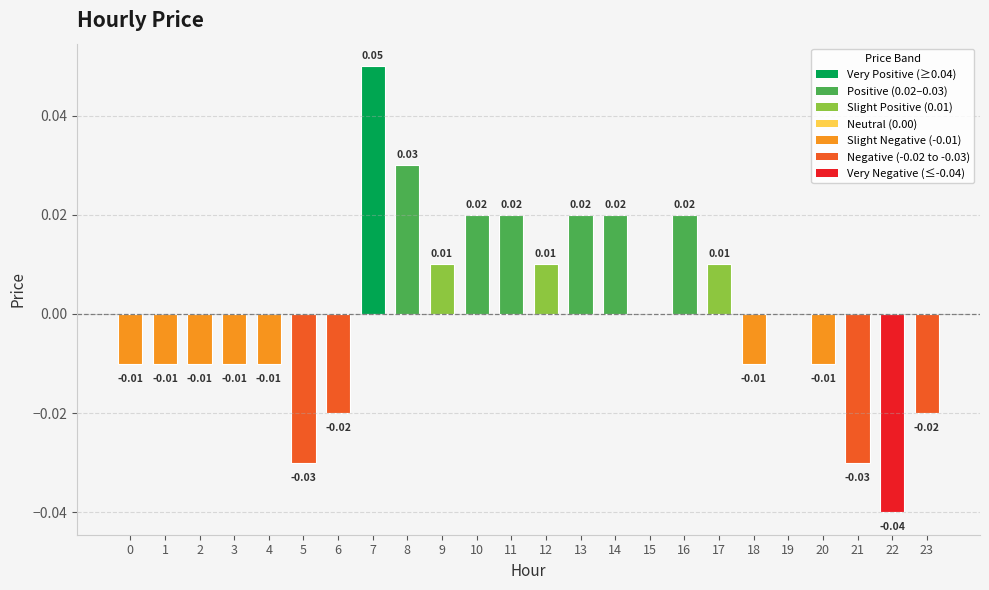

List the labels in order of value, smallest first.

22, 5, 21, 6, 23, 0, 1, 2, 3, 4, 18, 20, 15, 19, 9, 12, 17, 10, 11, 13, 14, 16, 8, 7